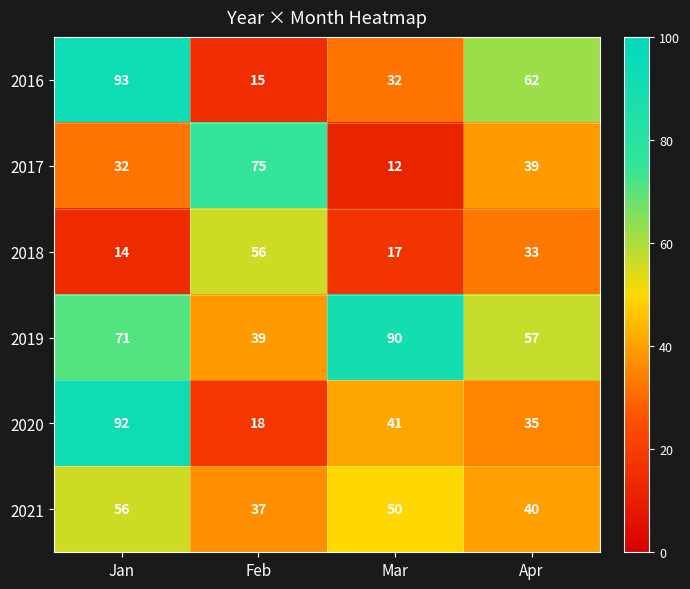

How many data points does each series have?

4